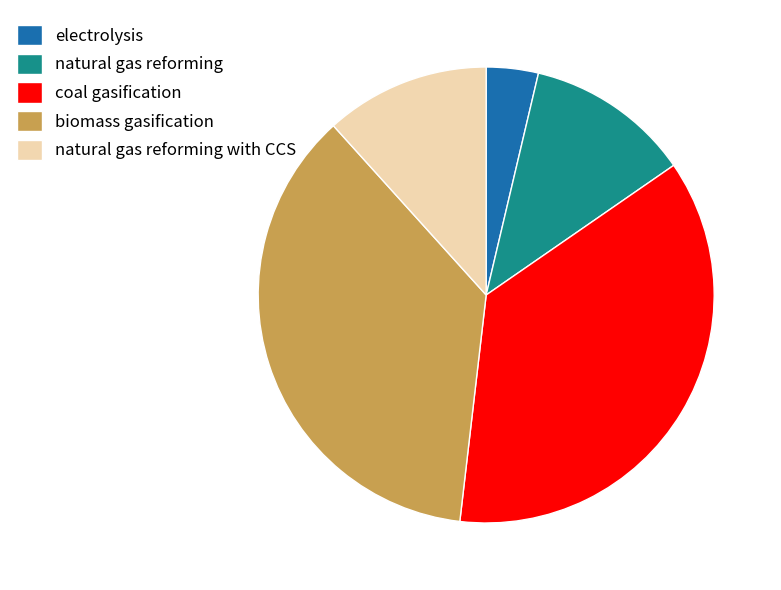

Do natural gas reforming and electrolysis together represent more than half of the pie?

No